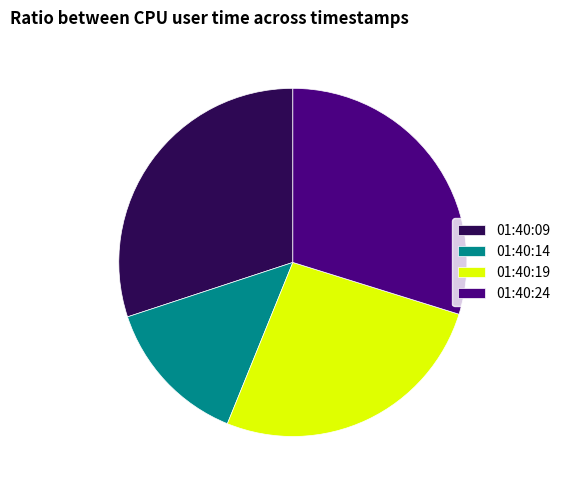

Does any single category account for the majority?

No